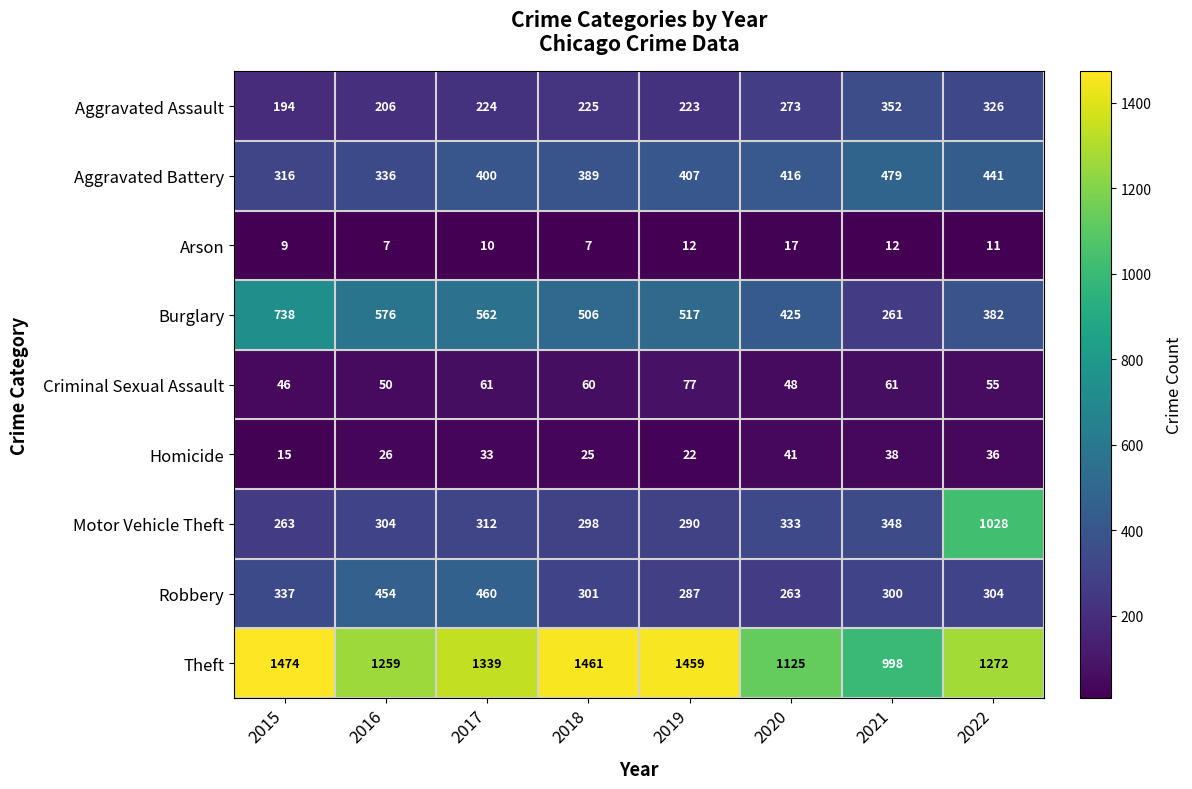

At which label is Theft closest to 1236?

2016